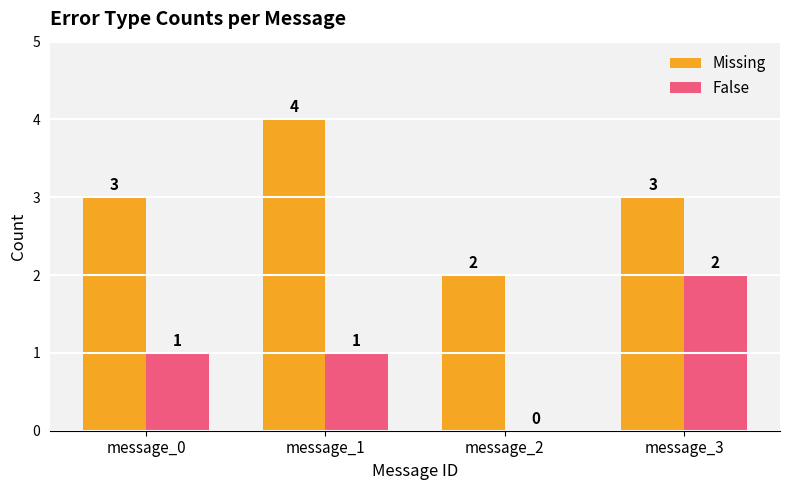

What is the sum of the Missing values at message_3 and message_1?

7